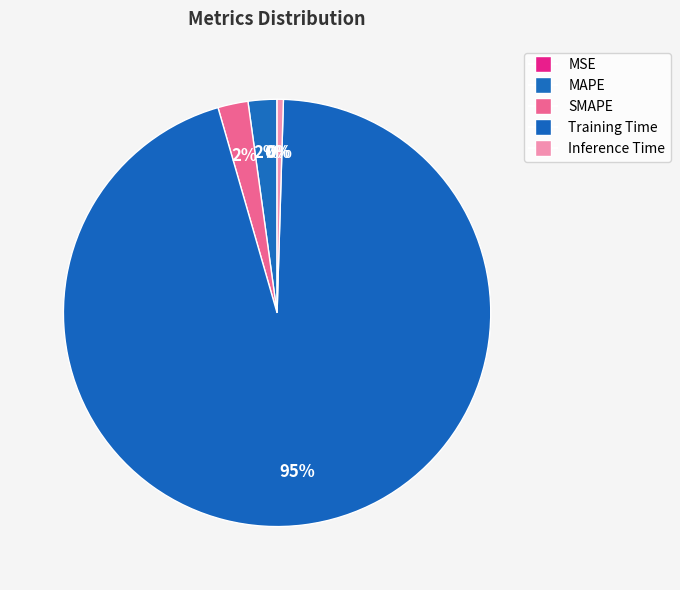

How many segments does this pie chart have?

5